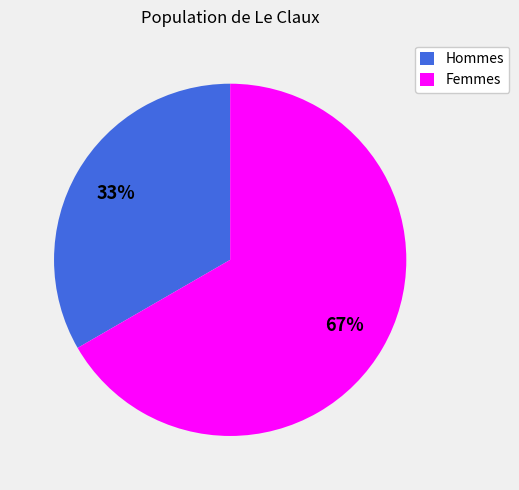

Which slice is the smallest?

Hommes